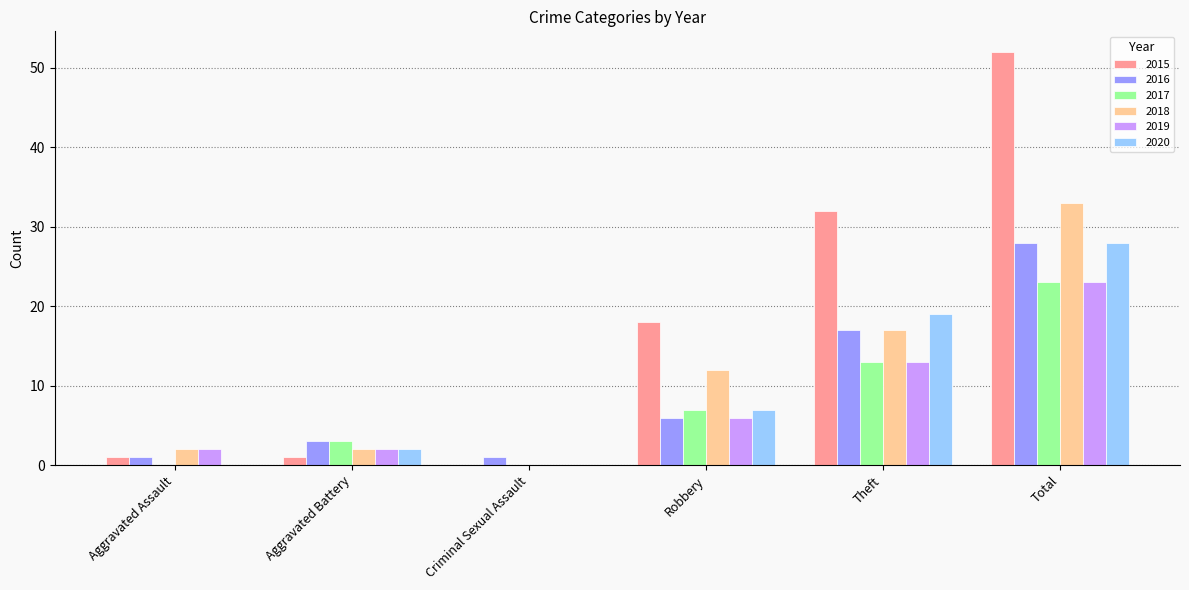

What is the total value across all series at Robbery?

56